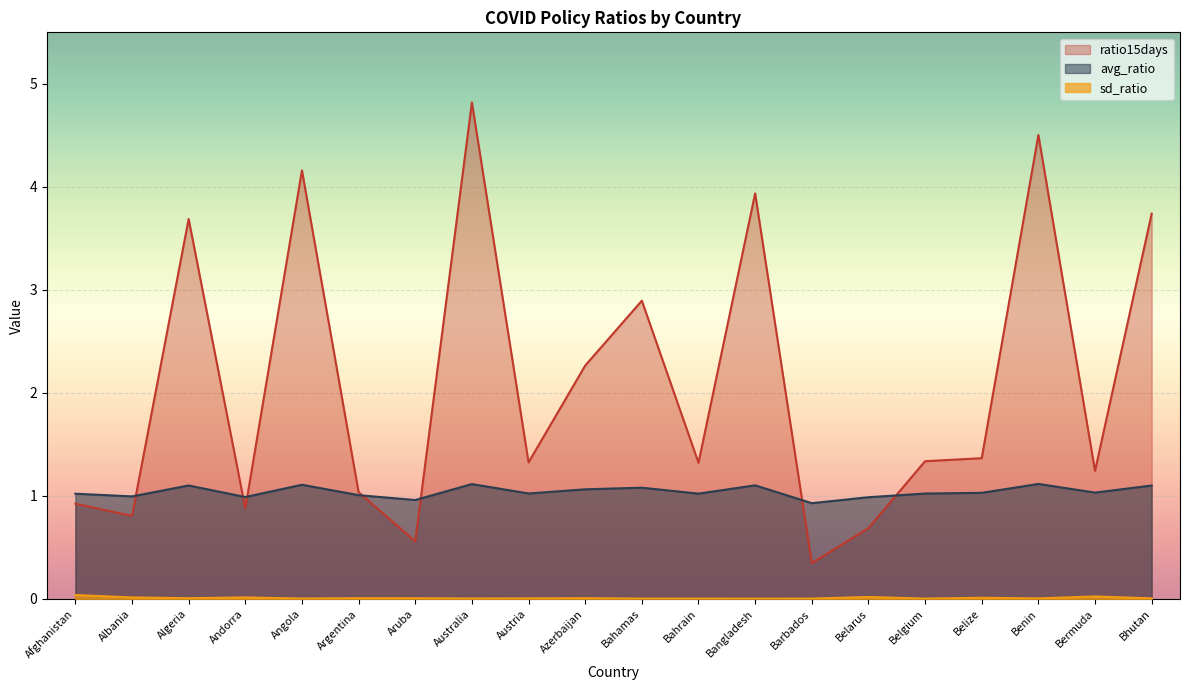

Is it true that sd_ratio equals 0.0 at Belgium?

False